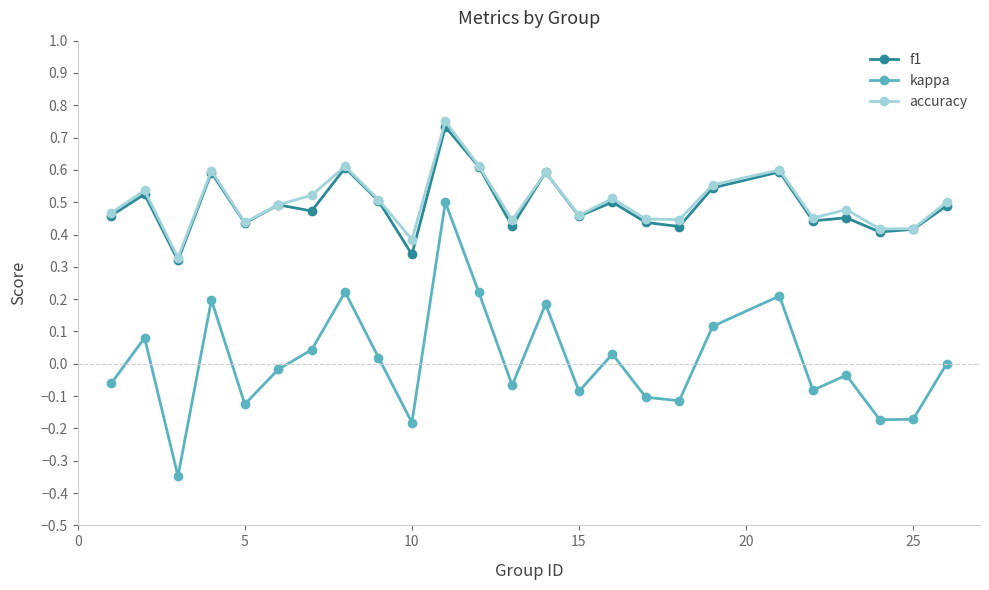

True or false: f1 and kappa cross at least once.

False